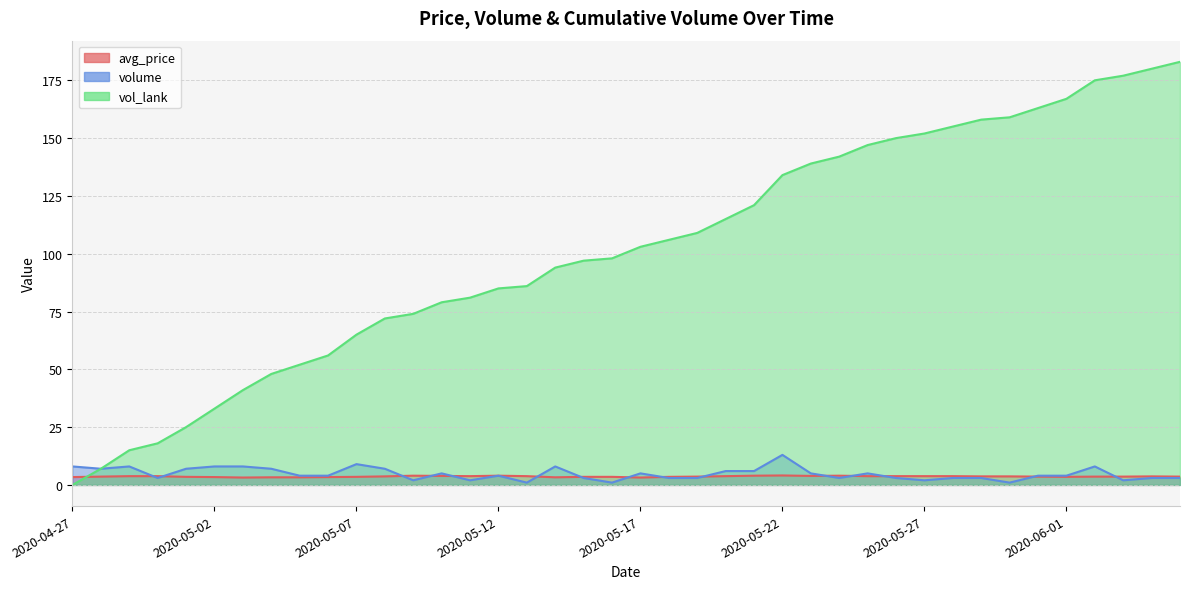

The volume series shows 4.0 at 2020-06-01. True or false?

True